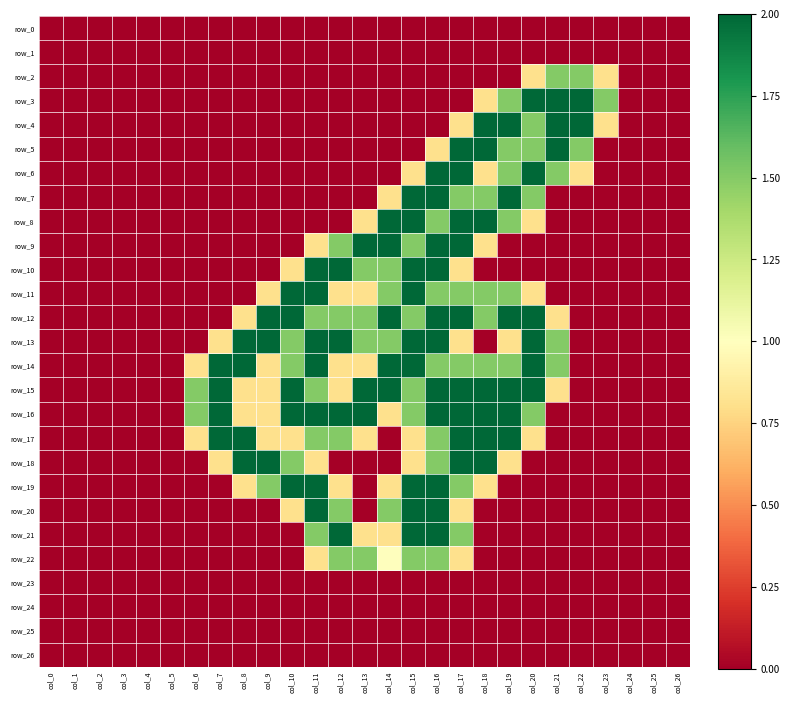

What is the total value across all series at col_6?

4.6